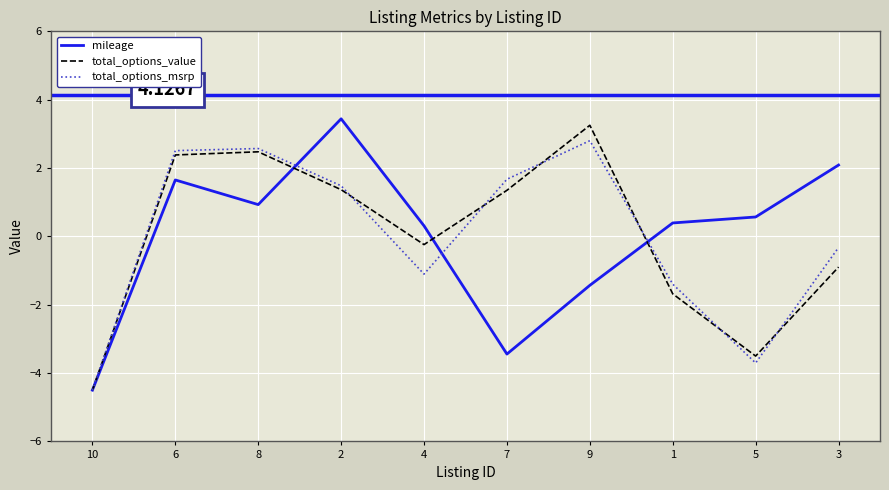

True or false: mileage and total_options_value cross at least once.

True